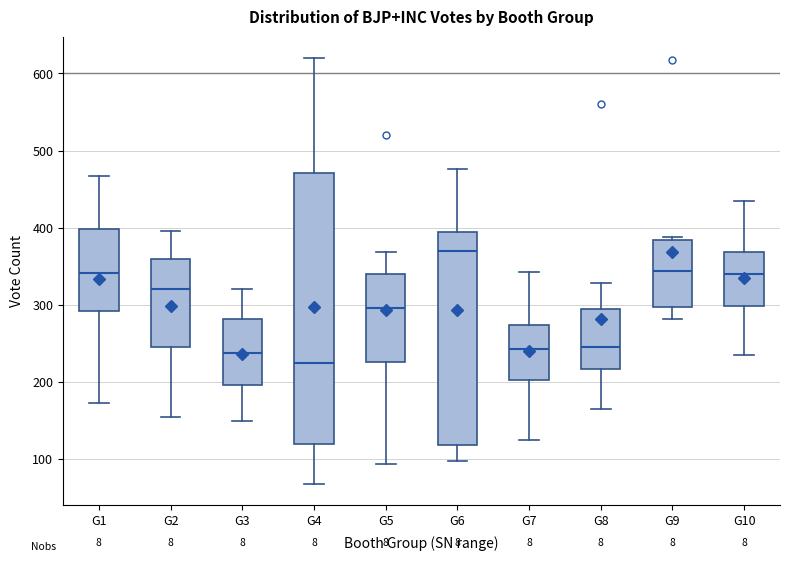

Reading left to right, transcribe this box plot: for each box, give where its median line is, the range the box spans, and where its two whiskers end, as read against the y-axis. The values are not printed on the chart, so give them approximately, as read against the axis.

G1: median 340, box 290 to 400, whiskers 170 to 470
G2: median 320, box 240 to 360, whiskers 150 to 400
G3: median 240, box 200 to 280, whiskers 150 to 320
G4: median 230, box 120 to 470, whiskers 70 to 620
G5: median 300, box 230 to 340, whiskers 90 to 370
G6: median 370, box 120 to 390, whiskers 100 to 480
G7: median 240, box 200 to 270, whiskers 120 to 340
G8: median 250, box 220 to 290, whiskers 170 to 330
G9: median 340, box 300 to 380, whiskers 280 to 390
G10: median 340, box 300 to 370, whiskers 240 to 430